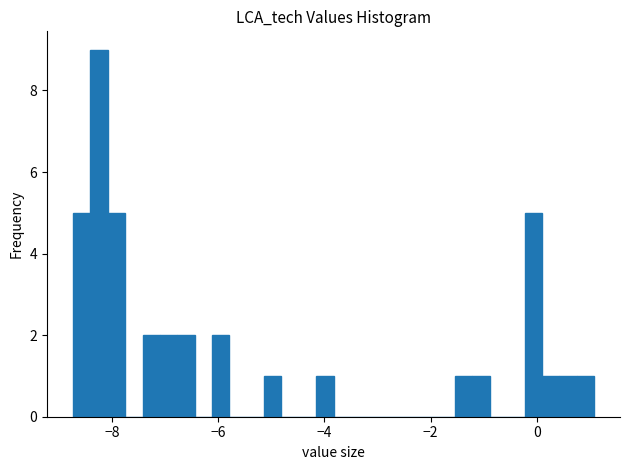

Read against the x-axis, roughly where is the centre of the tallest bar?

-8.2